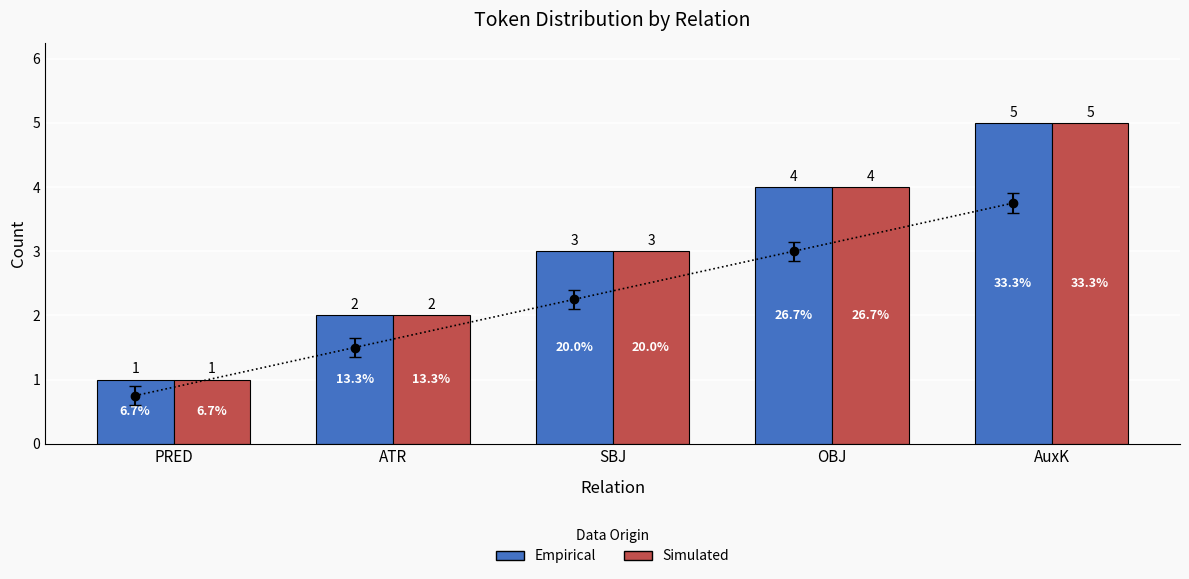

Reading left to right, transcribe all the data shown in this chart.

Empirical: PRED=1	ATR=2	SBJ=3	OBJ=4	AuxK=5
Simulated: PRED=1	ATR=2	SBJ=3	OBJ=4	AuxK=5